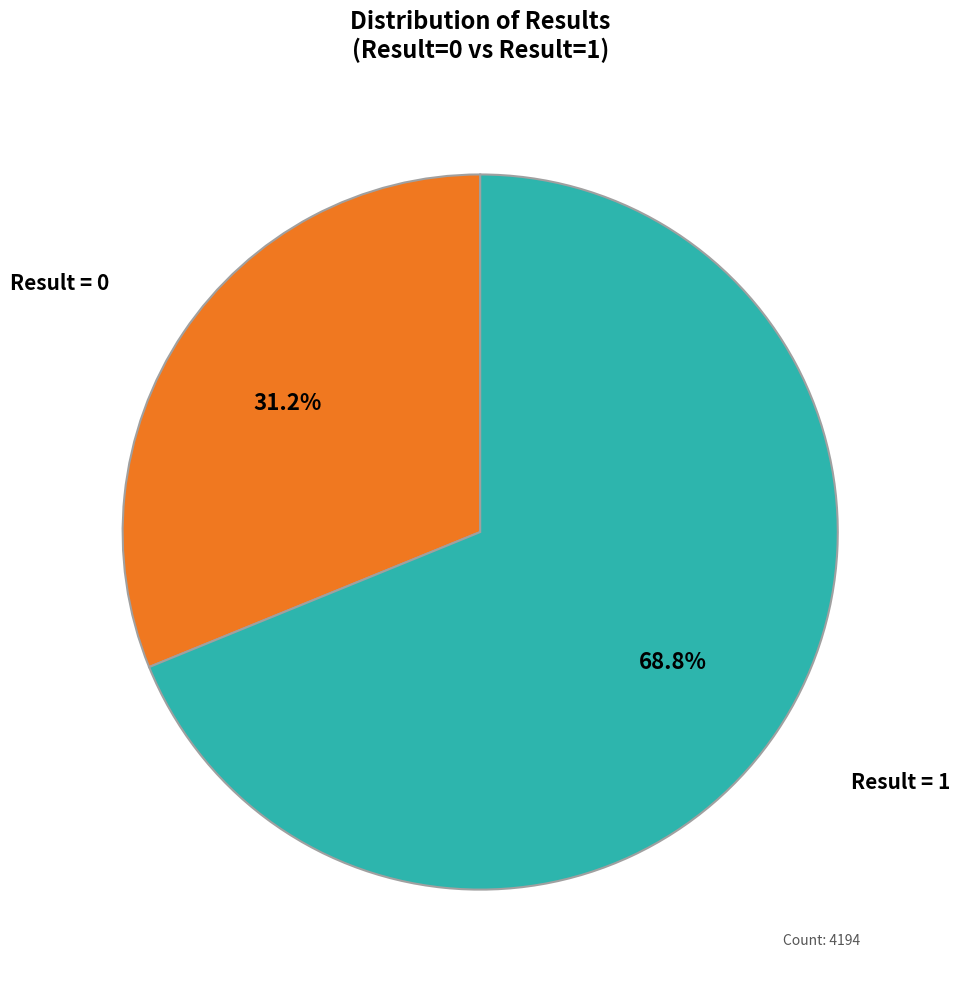

To the nearest percent, what is the difference between the largest and smallest slice percentages?

38%